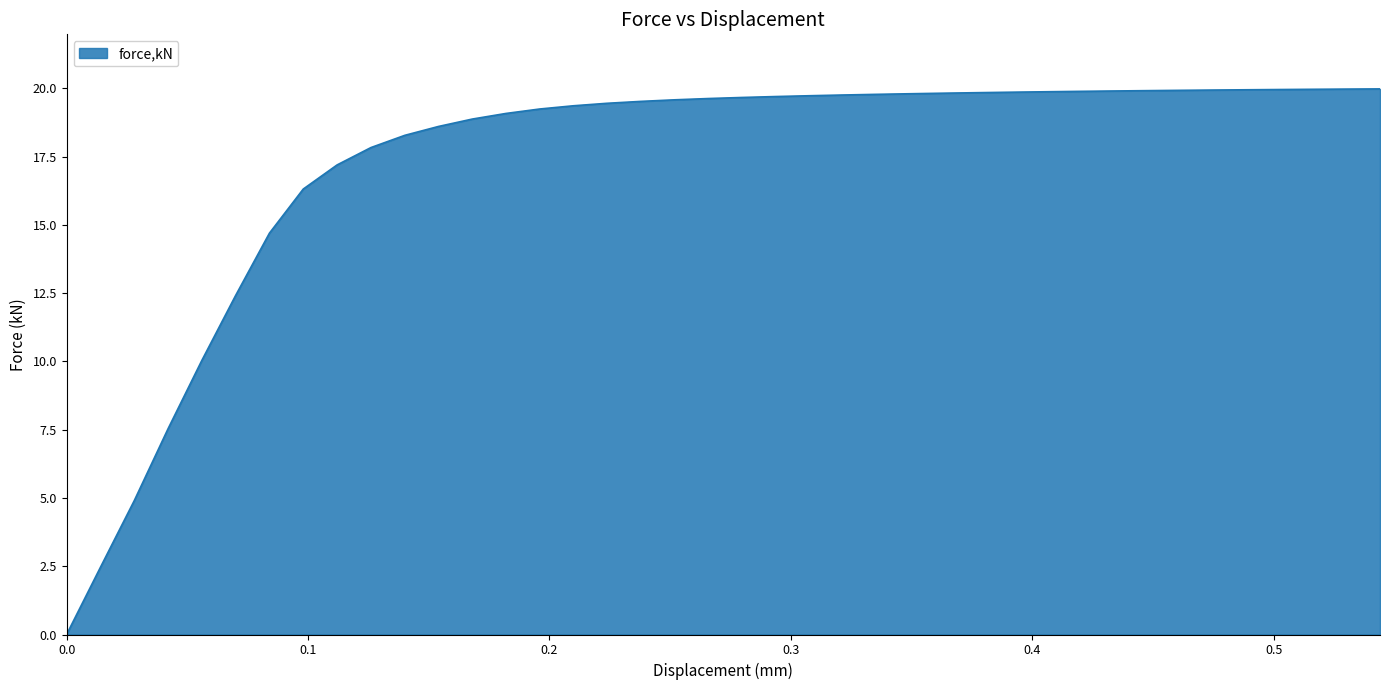

What is the difference between the maximum and minimum values?

20.0